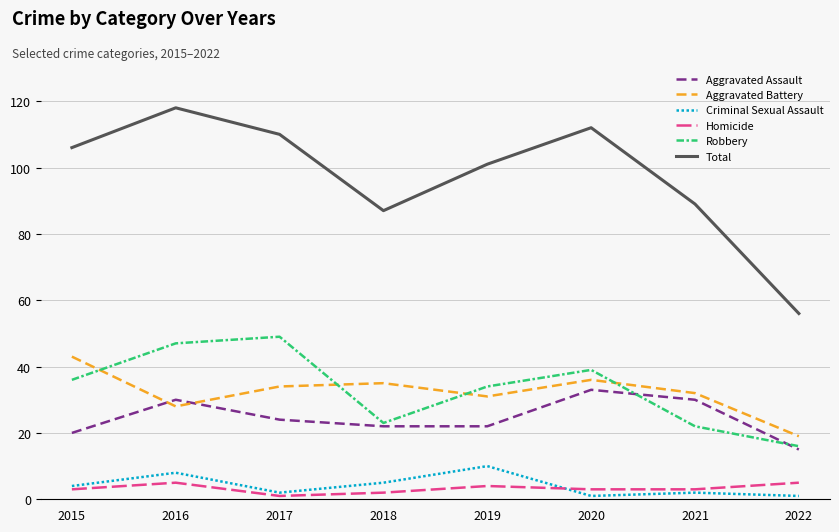

True or false: Aggravated Assault and Homicide cross at least once.

False